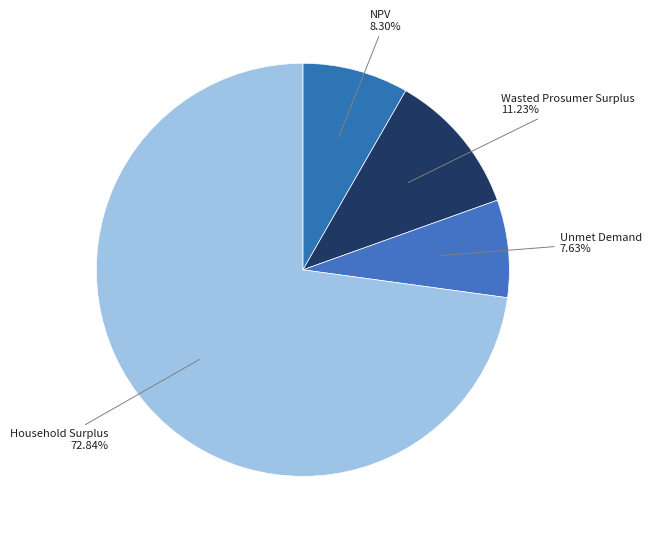

Rank the categories by value from lowest to highest.

Unmet Demand, NPV, Wasted Prosumer Surplus, Household Surplus